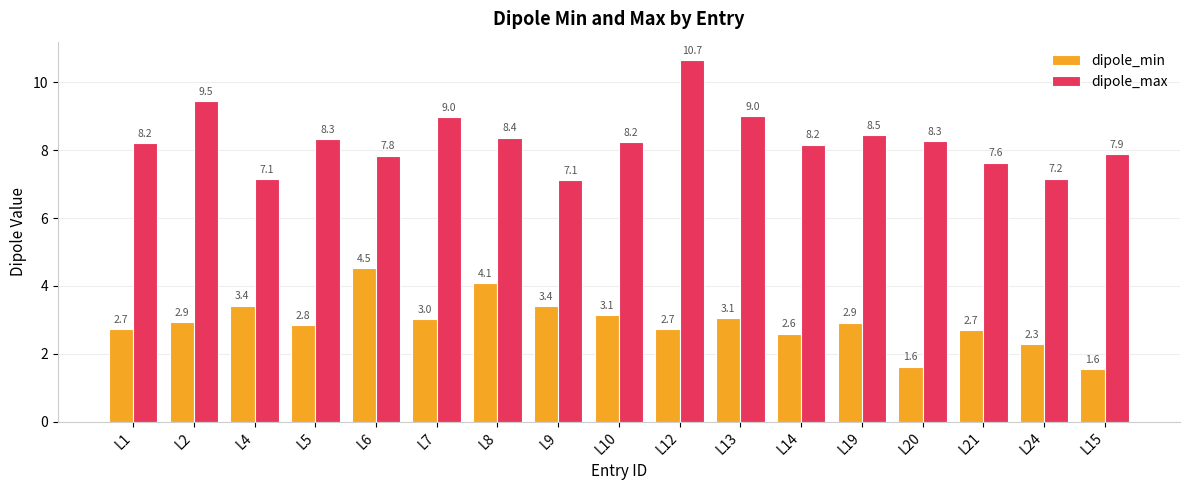

What is the label of the 11th bar from the right?

L8